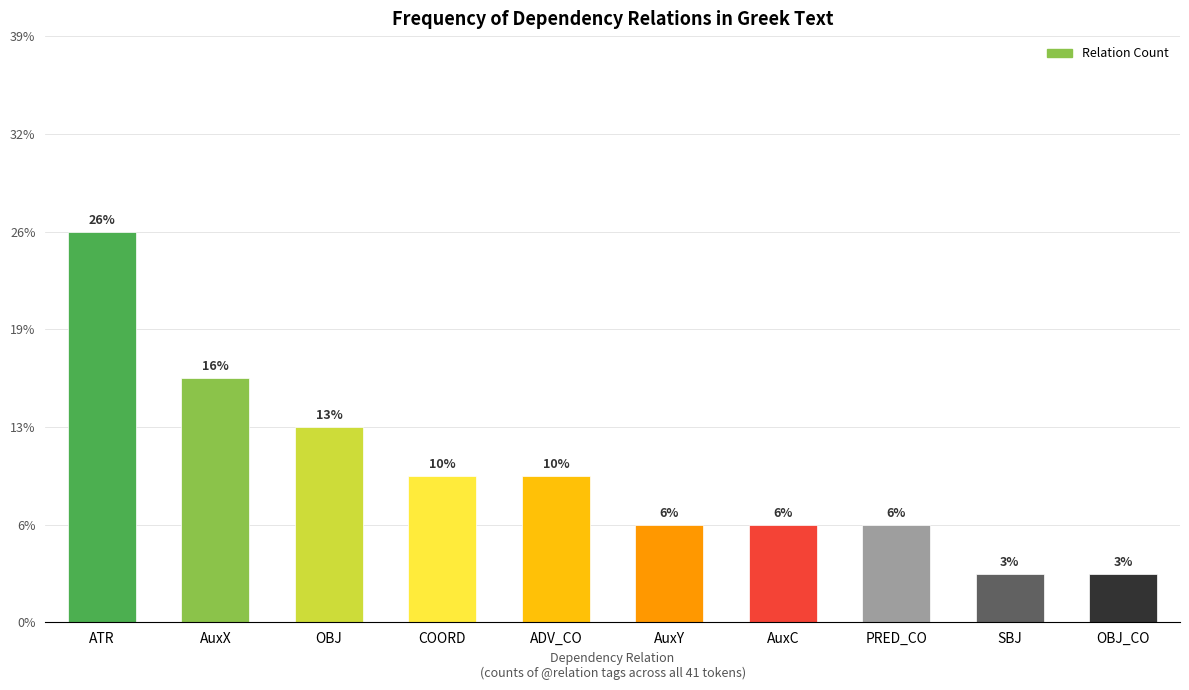

The chart shows a value of 1 at OBJ_CO. True or false?

False